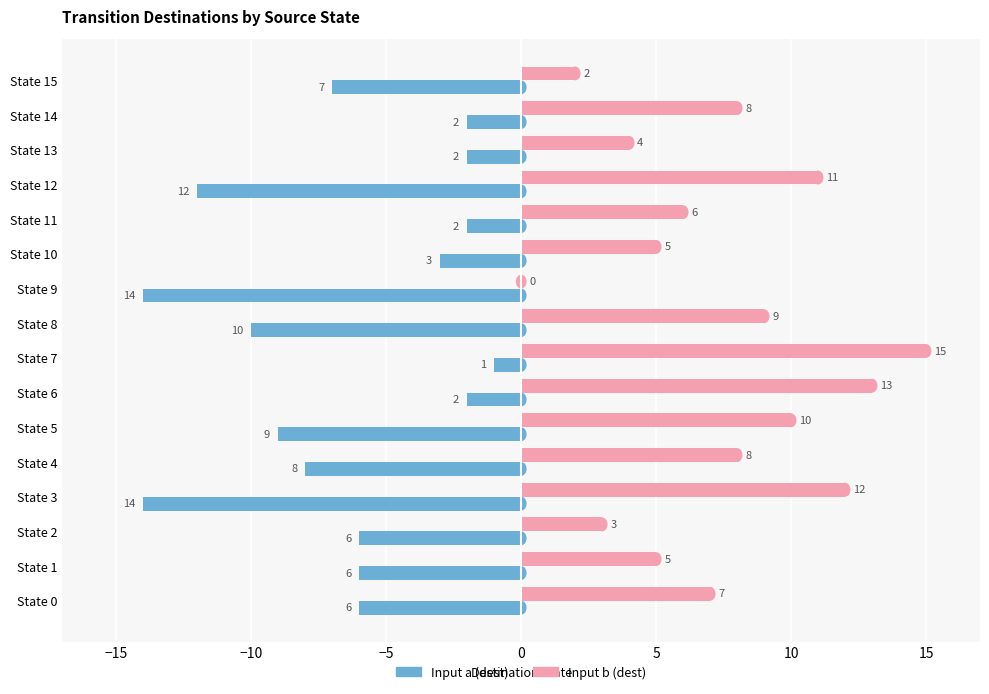

The value of Input a (dest) at State 4 is -12. True or false?

False